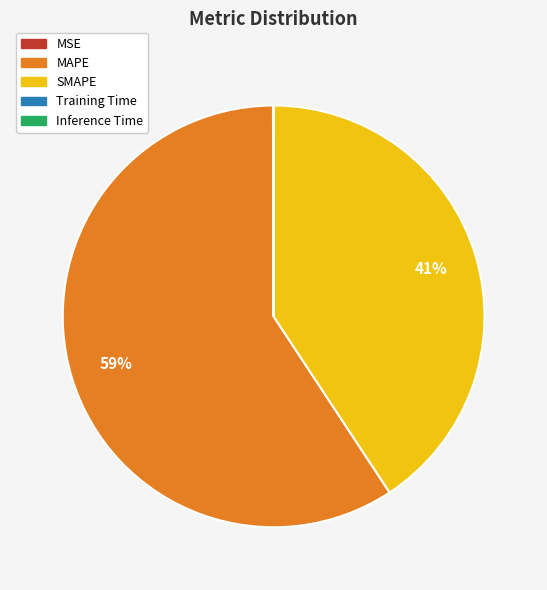

Which slice is the largest?

MAPE